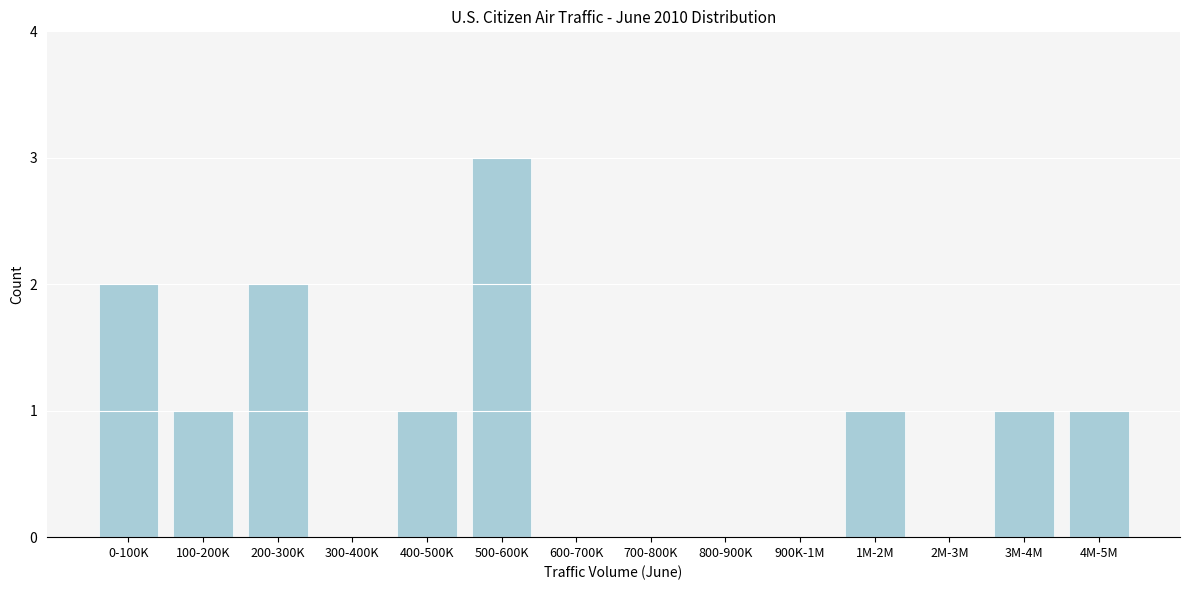

Reading left to right, what are all the values shown in this chart?

0-100K=2	100-200K=1	200-300K=2	300-400K=0	400-500K=1	500-600K=3	600-700K=0	700-800K=0	800-900K=0	900K-1M=0	1M-2M=1	2M-3M=0	3M-4M=1	4M-5M=1